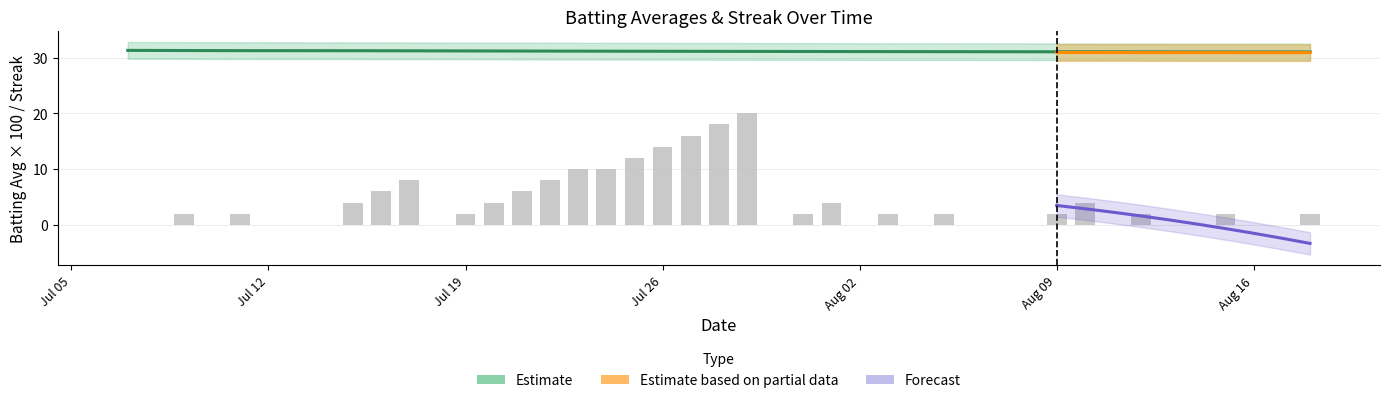

Which category has the lowest value in the Streak series?

2010-07-07